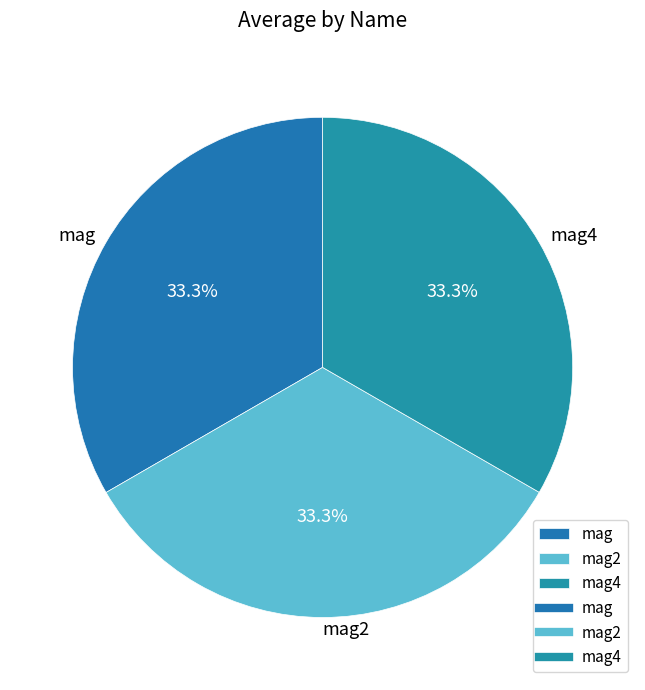

Does mag2 represent more than half of the total?

No